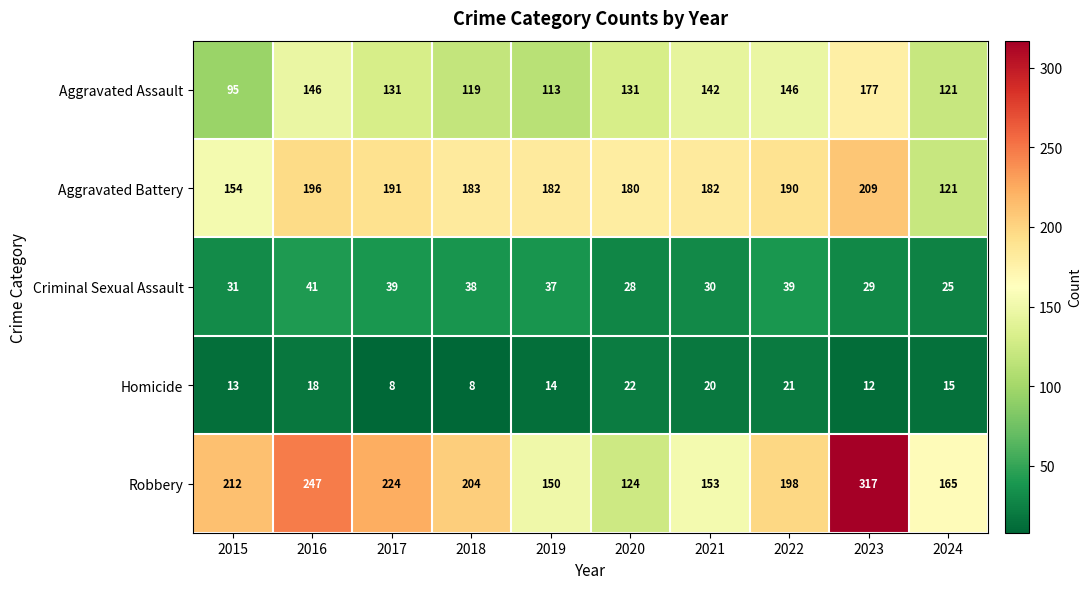

What is the minimum value for Aggravated Battery?

121